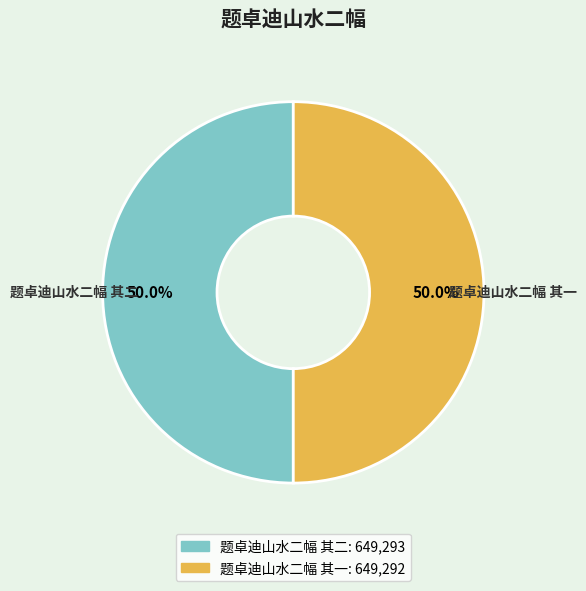

True or false: 题卓迪山水二幅 其二 accounts for 59% of the total.

False